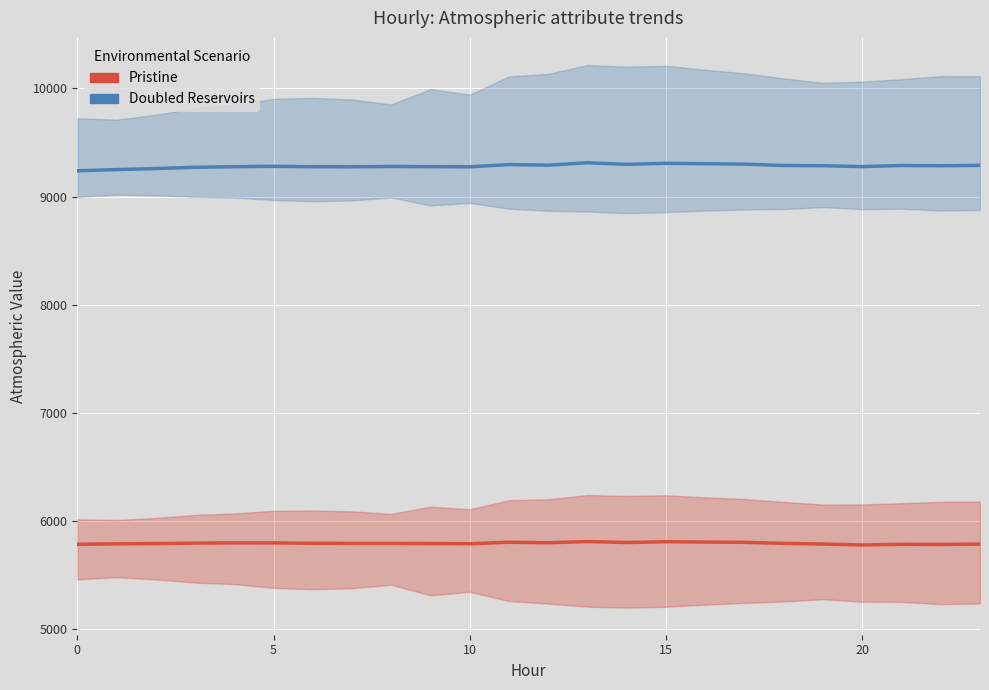

What are all the series names shown in the legend?

Pristine, Doubled Reservoirs